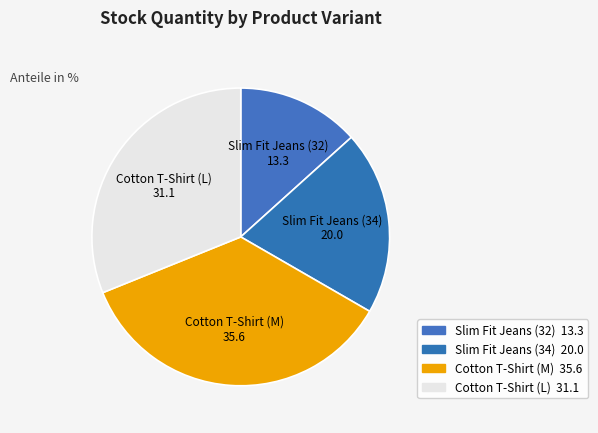

What is the largest slice in the pie chart?

Cotton T-Shirt (M)